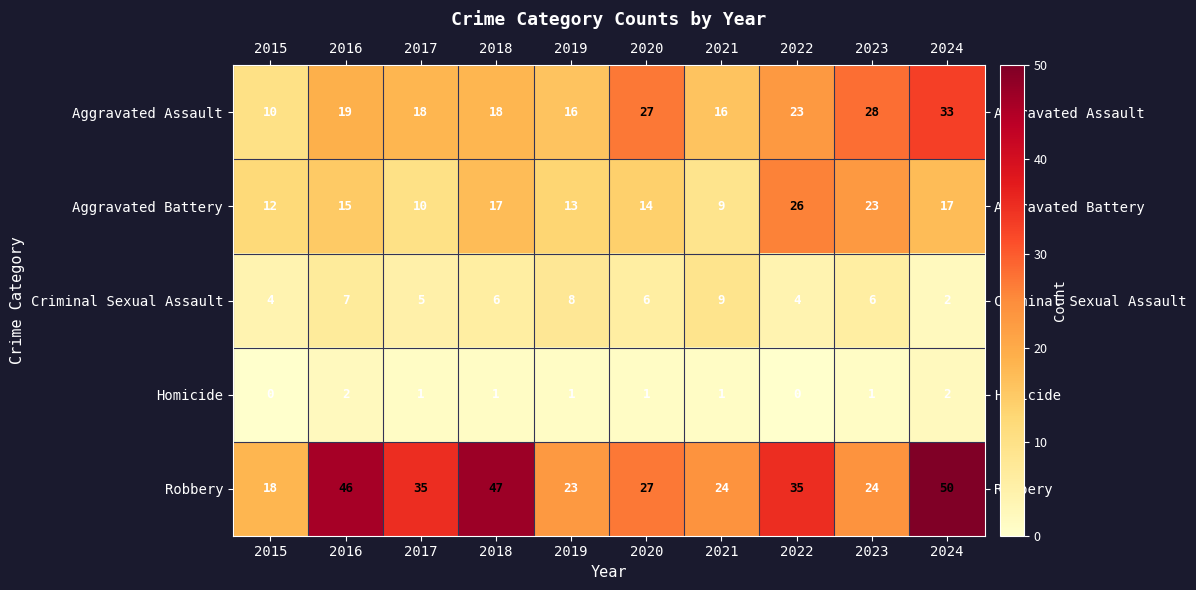

What is the difference between the maximum and minimum values in the Aggravated Assault series?

23